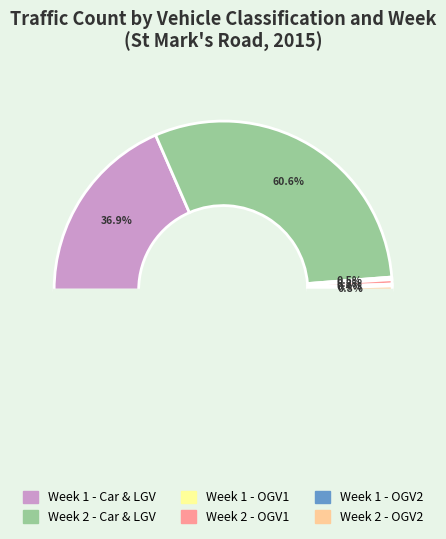

Which category has the smallest portion of the pie?

Week 1 - OGV2